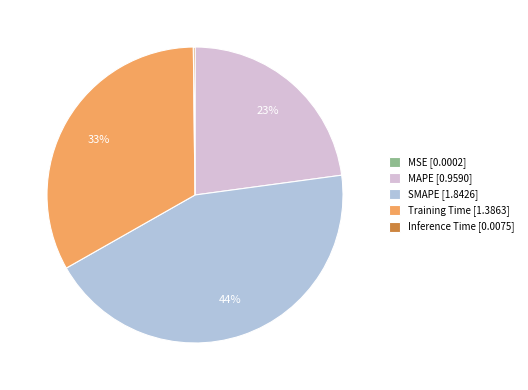

Is there a majority slice in this chart?

No